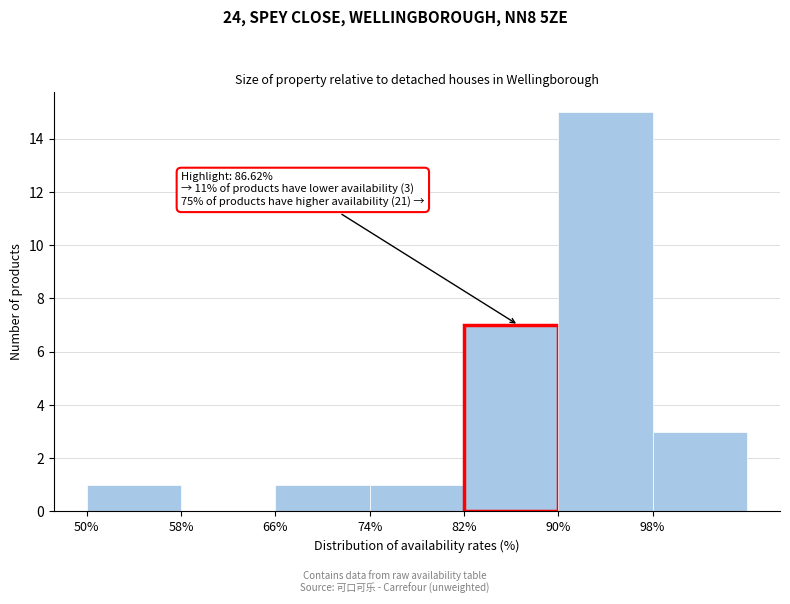

Which range on the x-axis has the tallest bar?

90 to 98